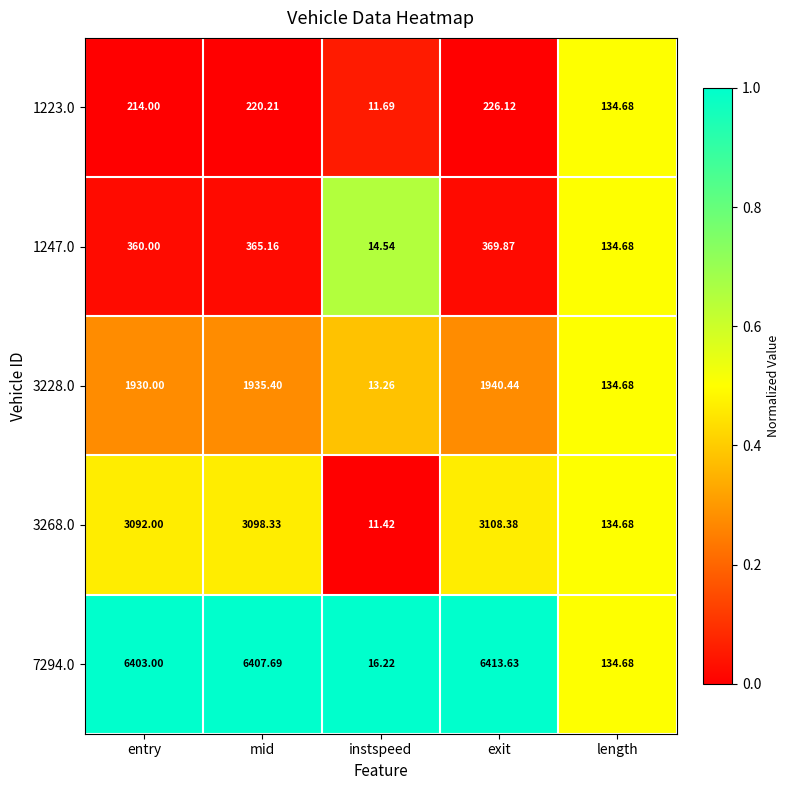

List the series in order of their peak value, highest first.

7294.0, 3268.0, 3228.0, 1247.0, 1223.0